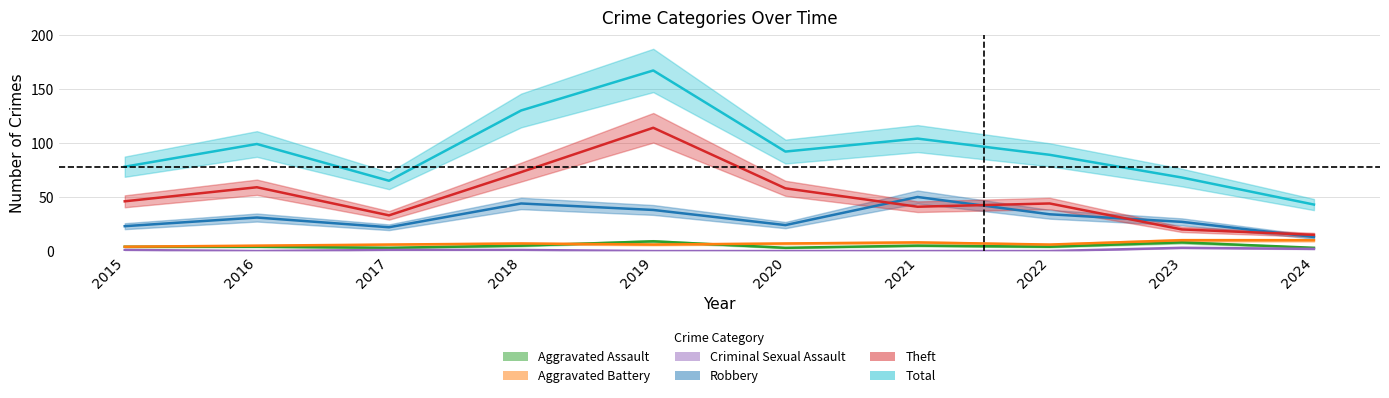

How many interior local valleys does the Total series have?

2